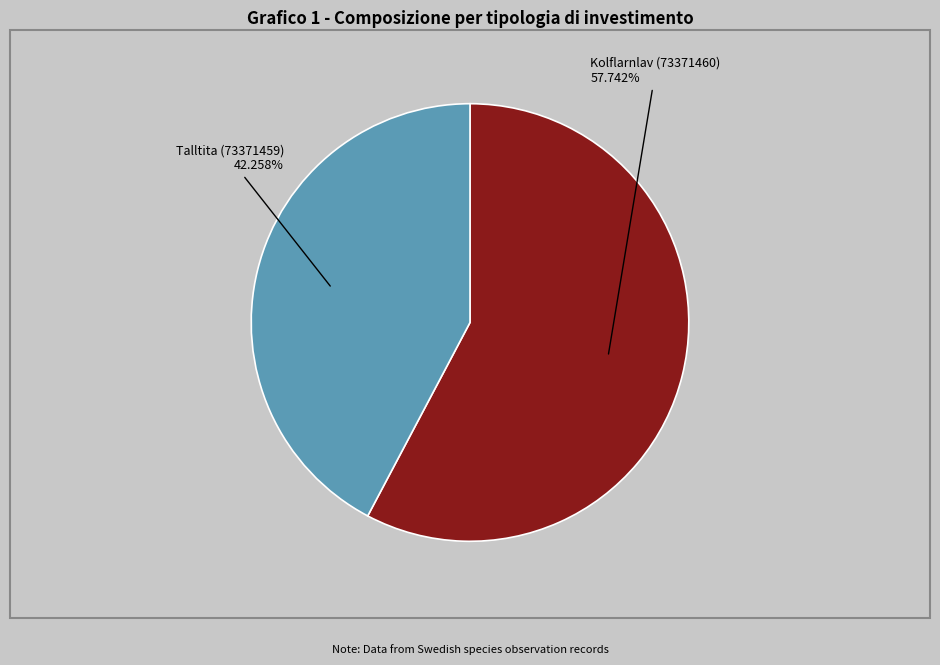

What is the ratio of the value at Talltita (73371459) to the value at Kolflarnlav (73371460)?

0.7